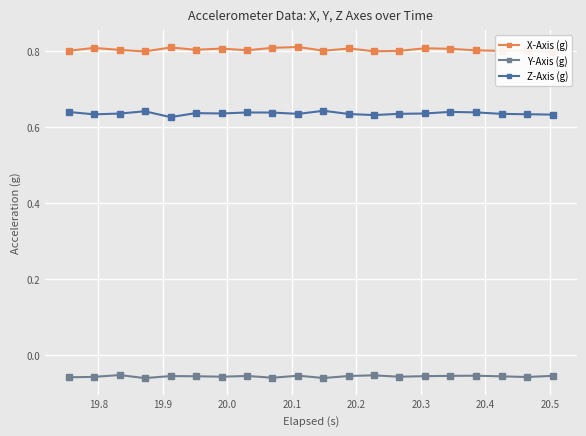

True or false: Z-Axis (g) has more than 2 interior local peaks.

True